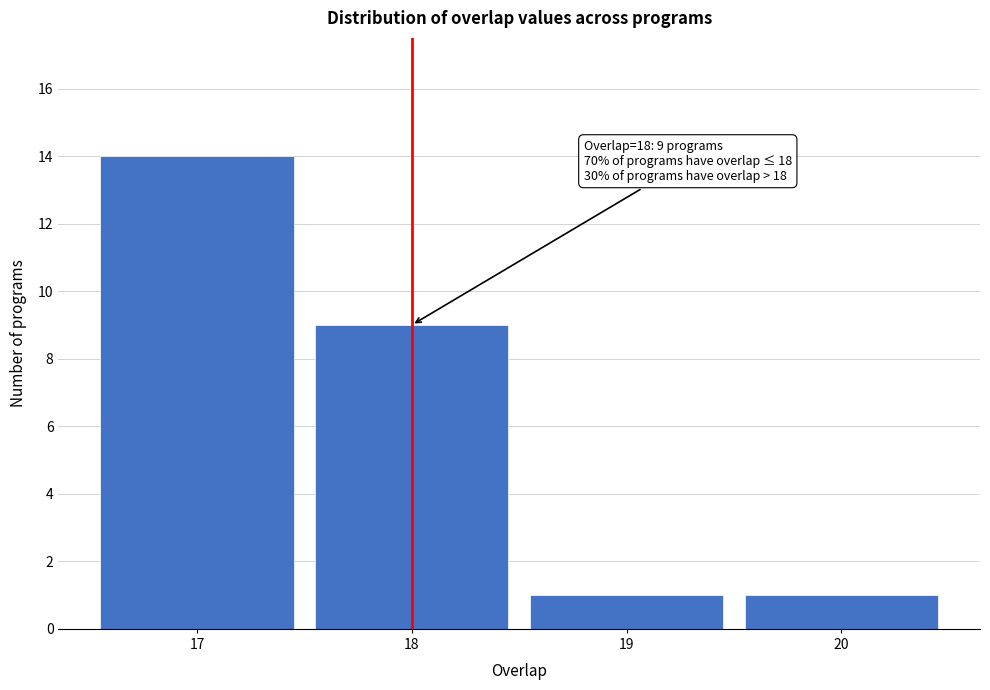

Which range on the x-axis has the tallest bar?

16.5 to 17.5